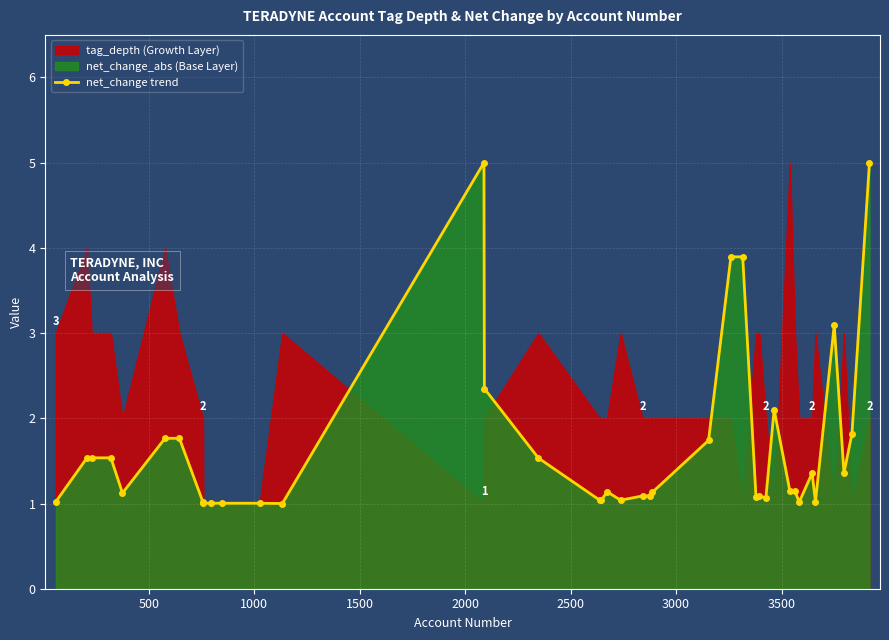

What is the value of the net_change trend point at the 35th from the left?

1.0